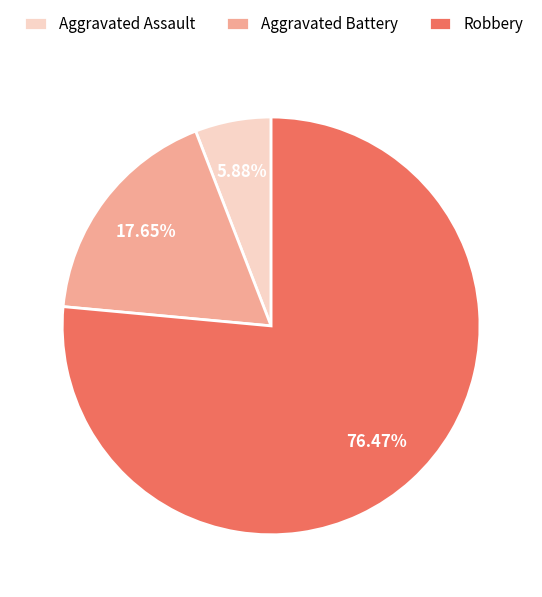

How many slices are in this pie chart?

3